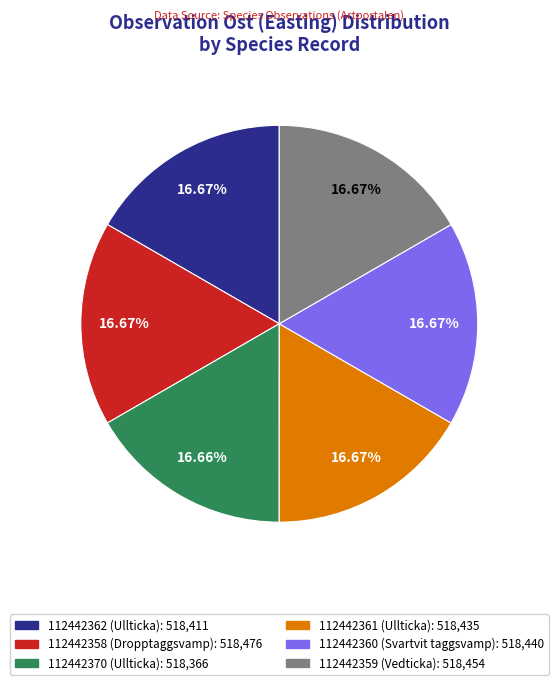

To the nearest percent, what portion does 112442361 (Ullticka) represent?

17%